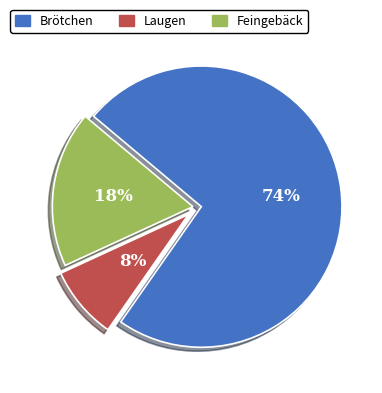

Is there any slice that represents more than half of the pie?

Yes